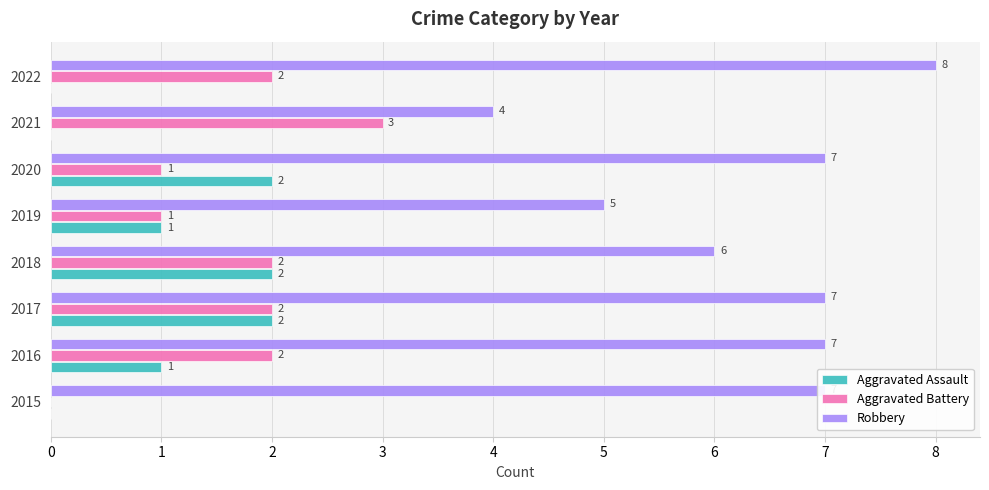

Count the Aggravated Assault values in the range 0 to 2.

8